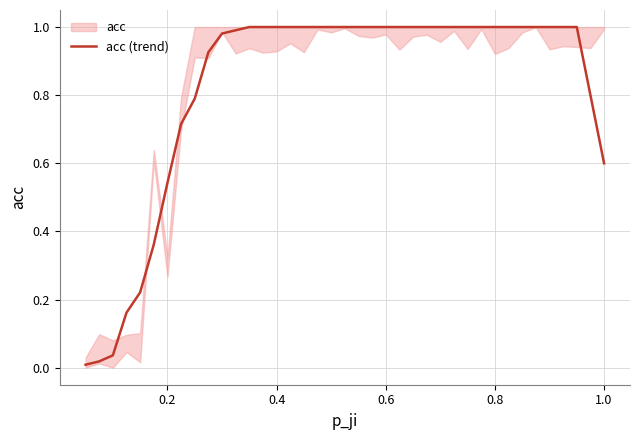

What is the ratio of the value at 13 to the value at 32?

1.0